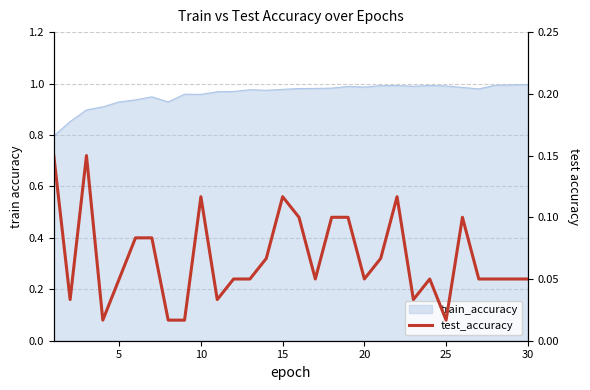

True or false: the data shows 0.1 at 30.

False